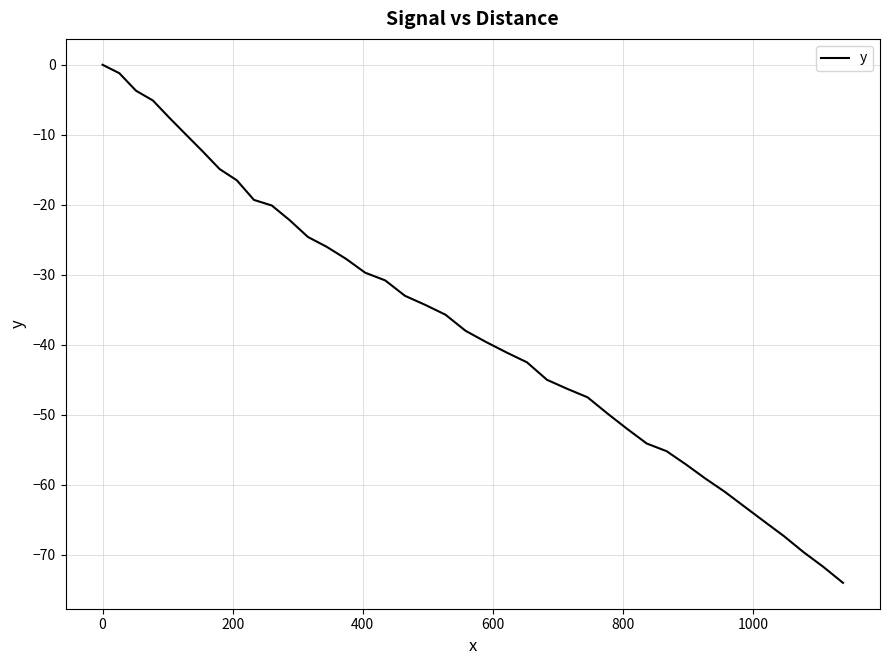

What is the smallest value displayed?

-74.0